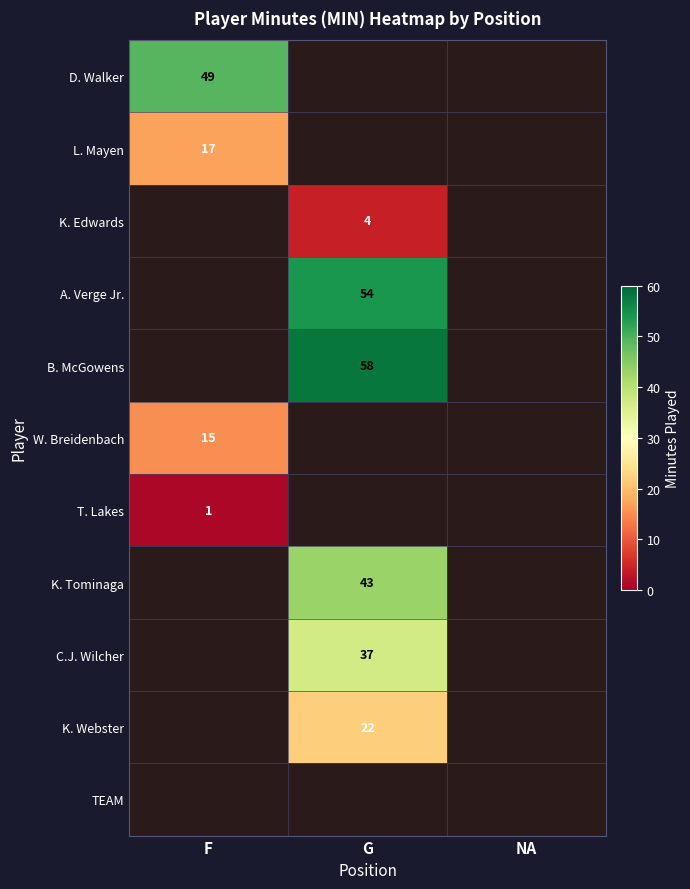

At how many categories does at least one series exceed 47?

2